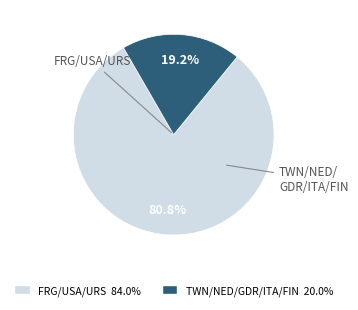

Is there any slice that represents more than half of the pie?

Yes